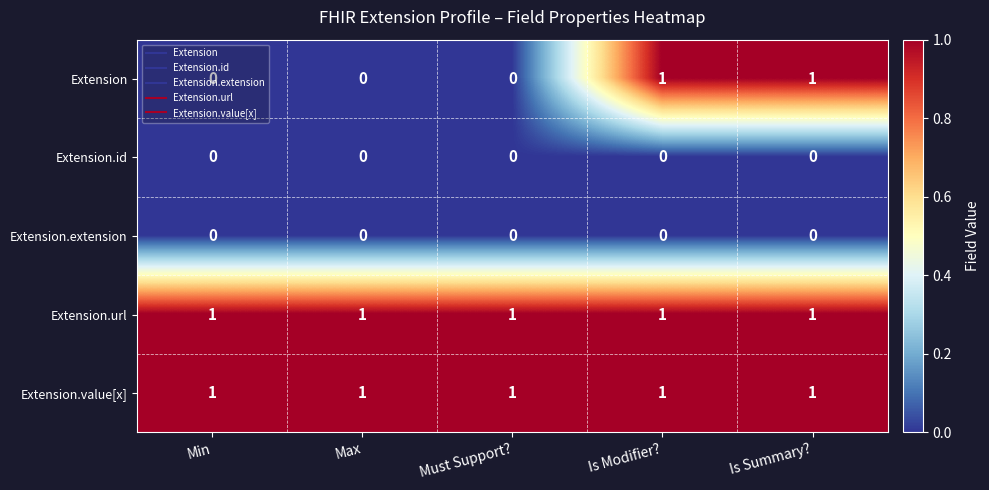

Count the Extension values in the range 0 to 1.

5